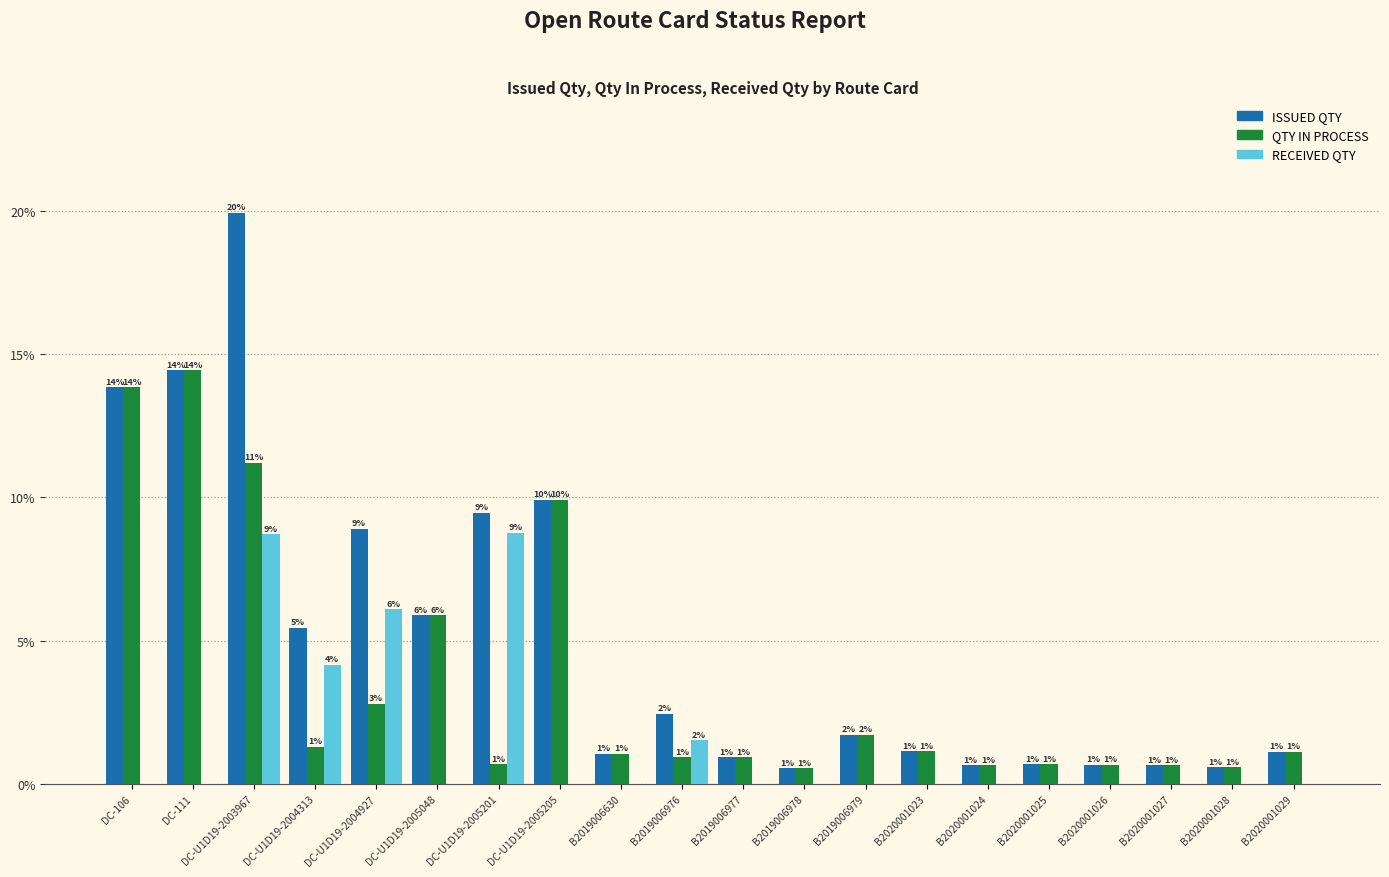

What is the highest value of the QTY IN PROCESS series?

14.4